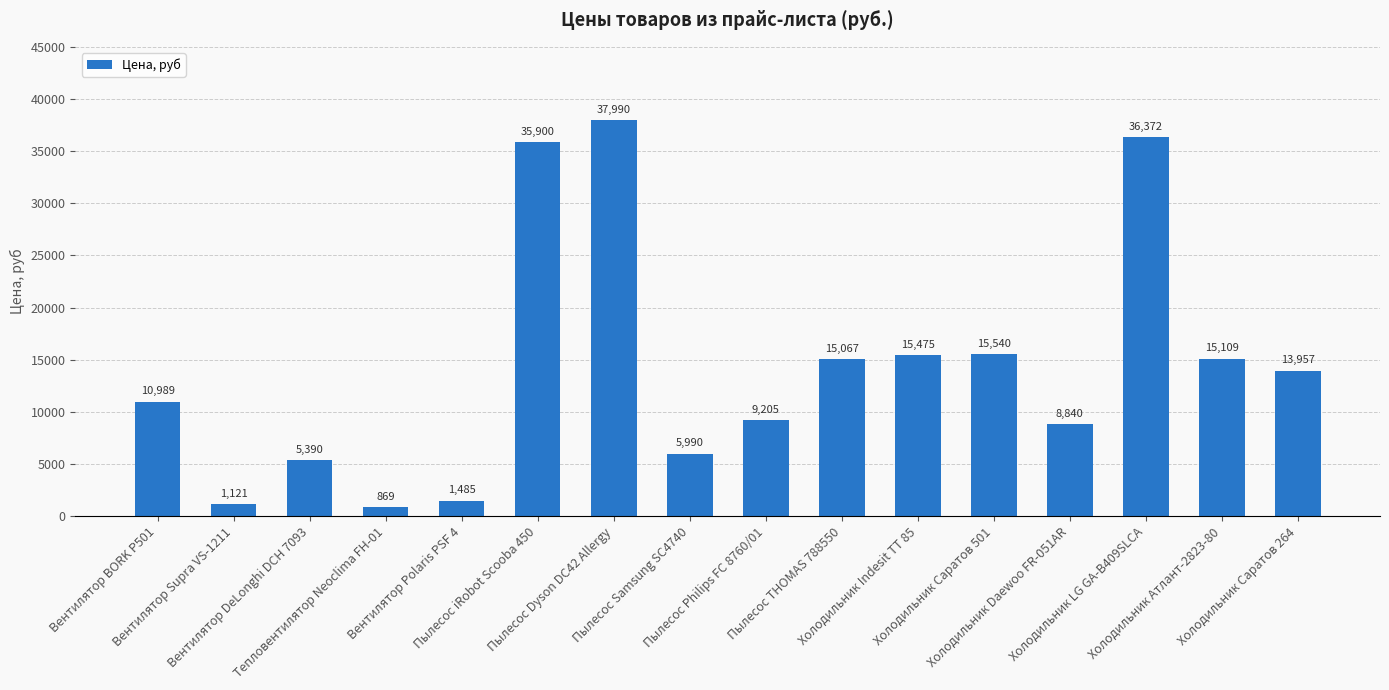

What is the value of the 7th bar from the left?

37990.0